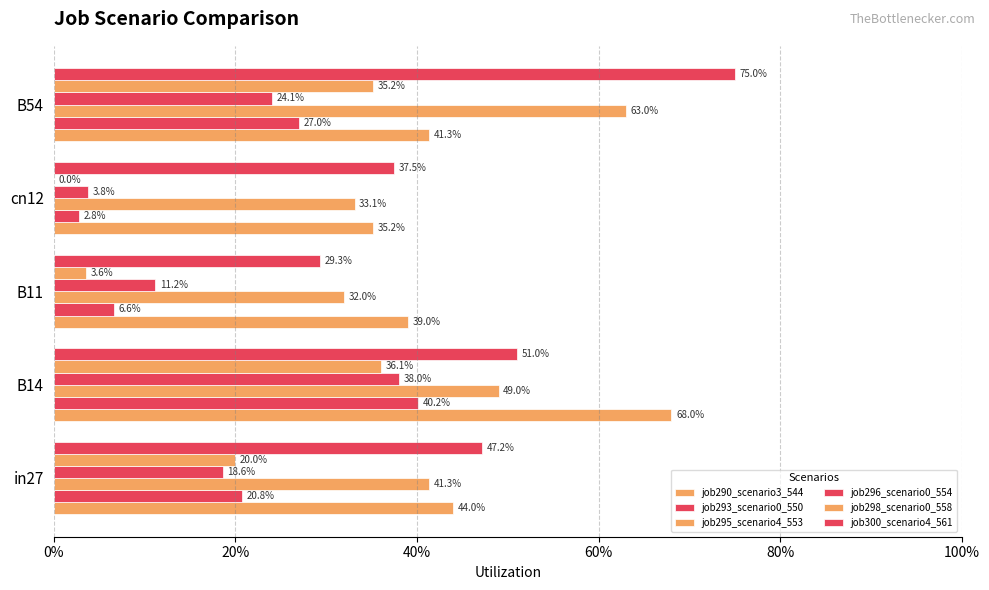

Which series has the largest total across all categories?

job300_scenario4_561